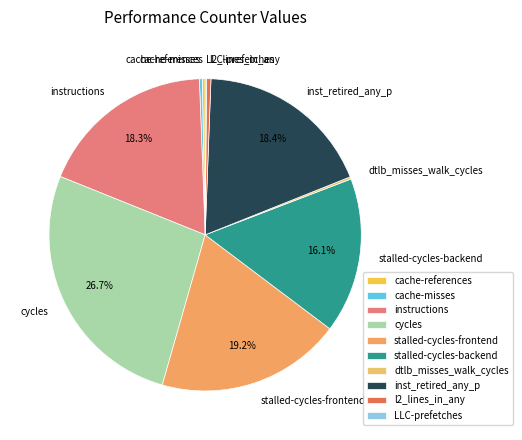

Between cache-references and cycles, which is larger?

cycles